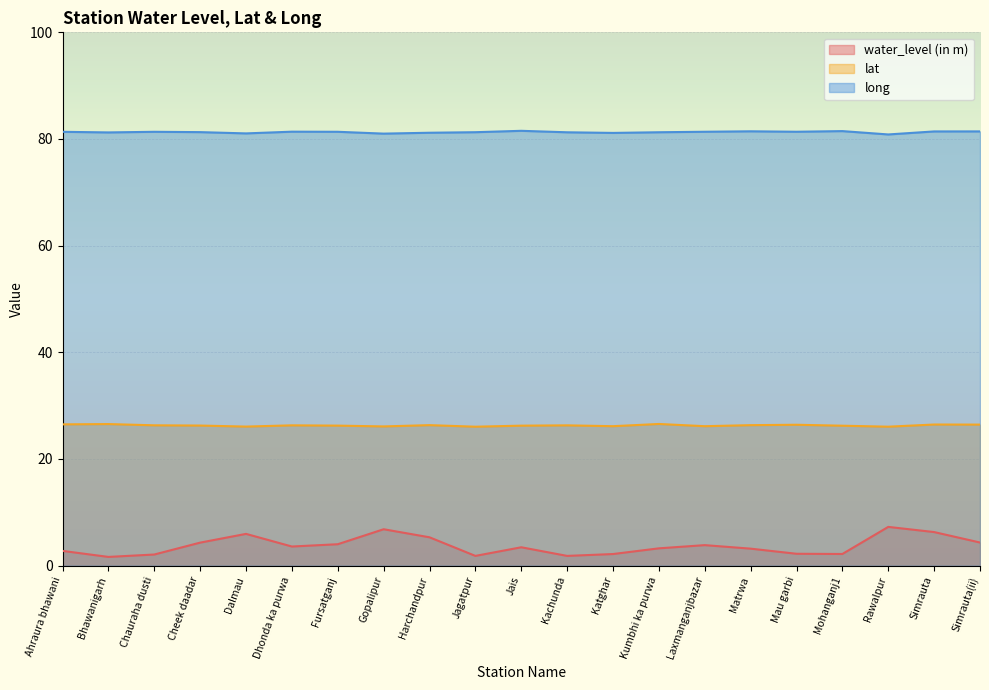

What is the difference between the maximum and minimum values in the water_level (in m) series?

5.6